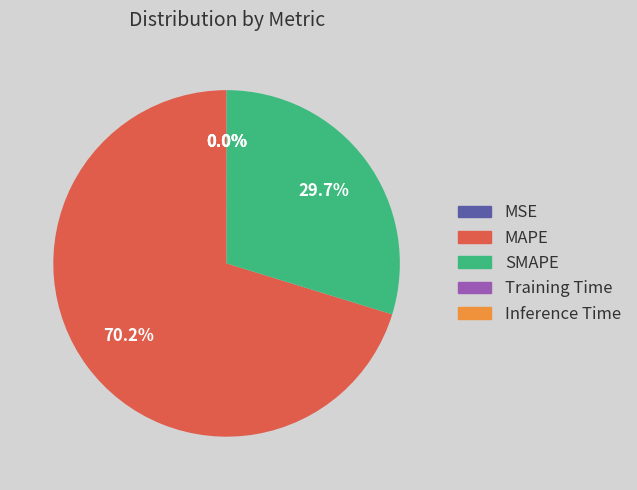

What is the largest slice in the pie chart?

MAPE